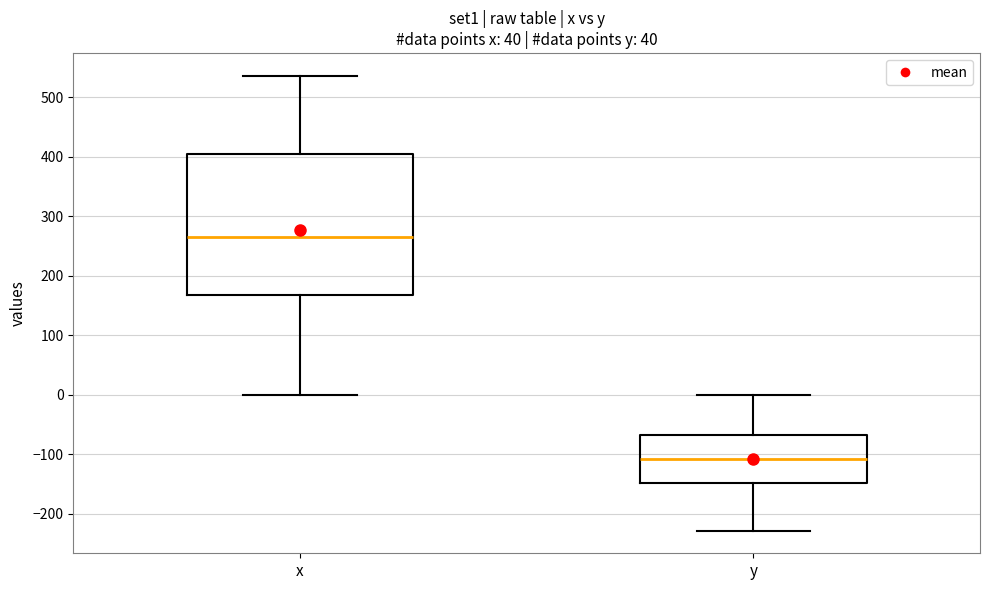

Comparing the boxes themselves (not the whiskers), which one is the tallest?

x